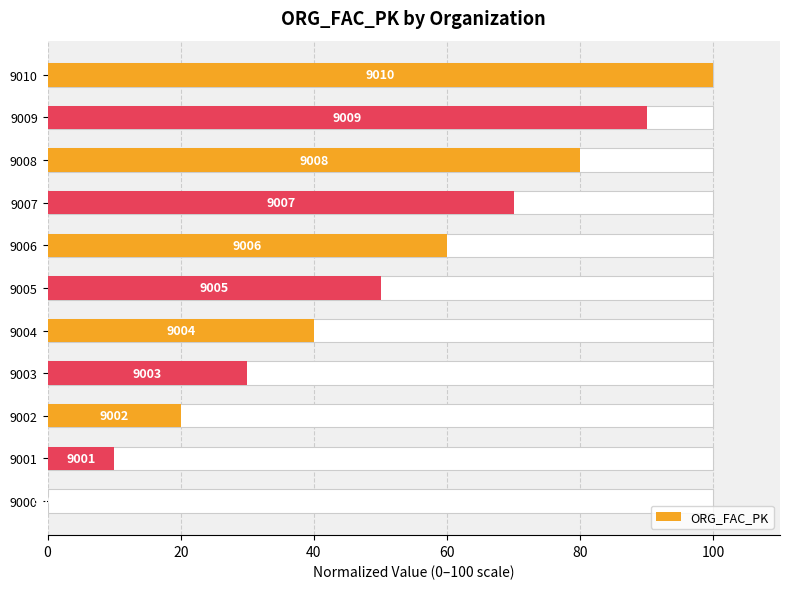

Is it true that the value at 9000 is 0?

True